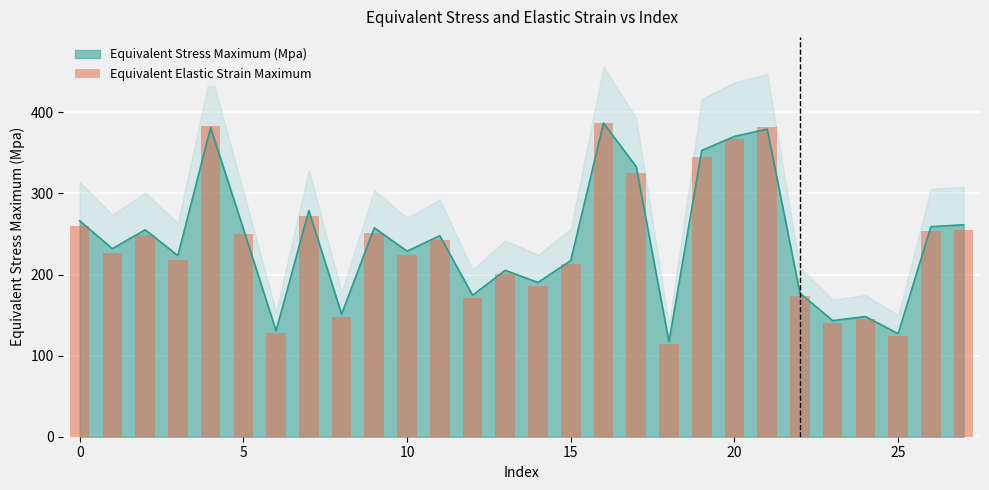

At which category does the chart reach its minimum across all series?

18